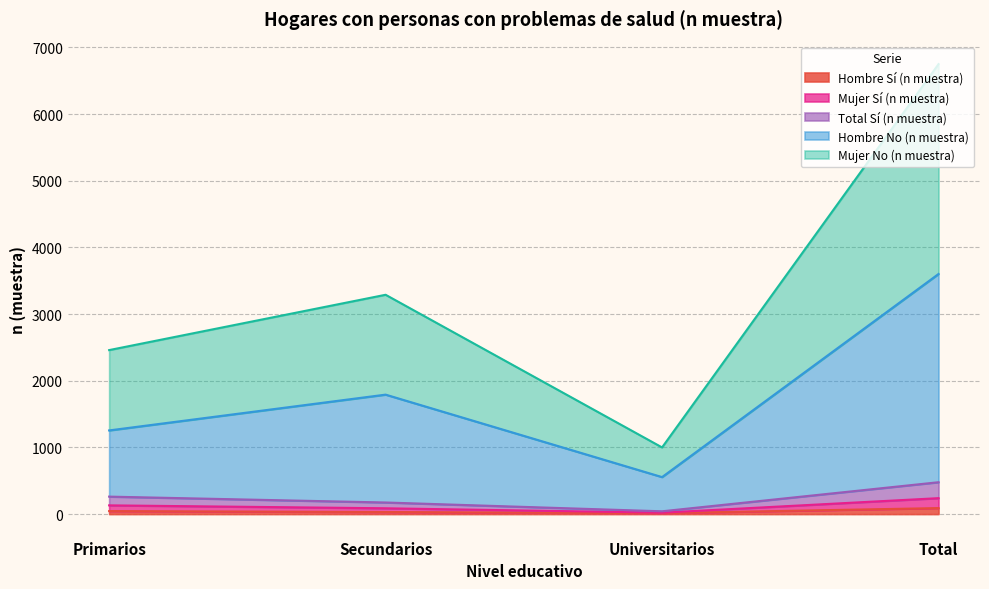

Where is the first local minimum for Hombre No (n muestra)?

Universitarios